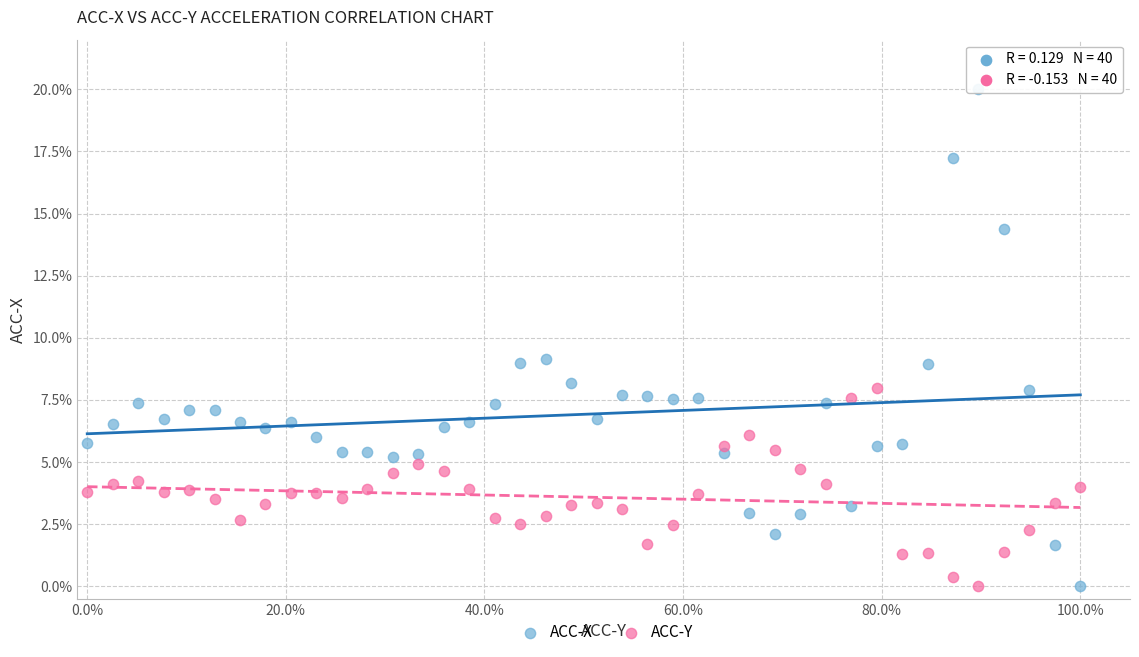

What are all the series names shown in the legend?

ACC-X, ACC-Y